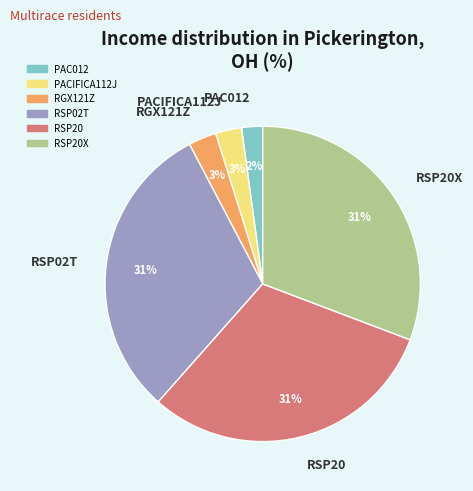

Between RSP02T and RGX121Z, which is larger?

RSP02T